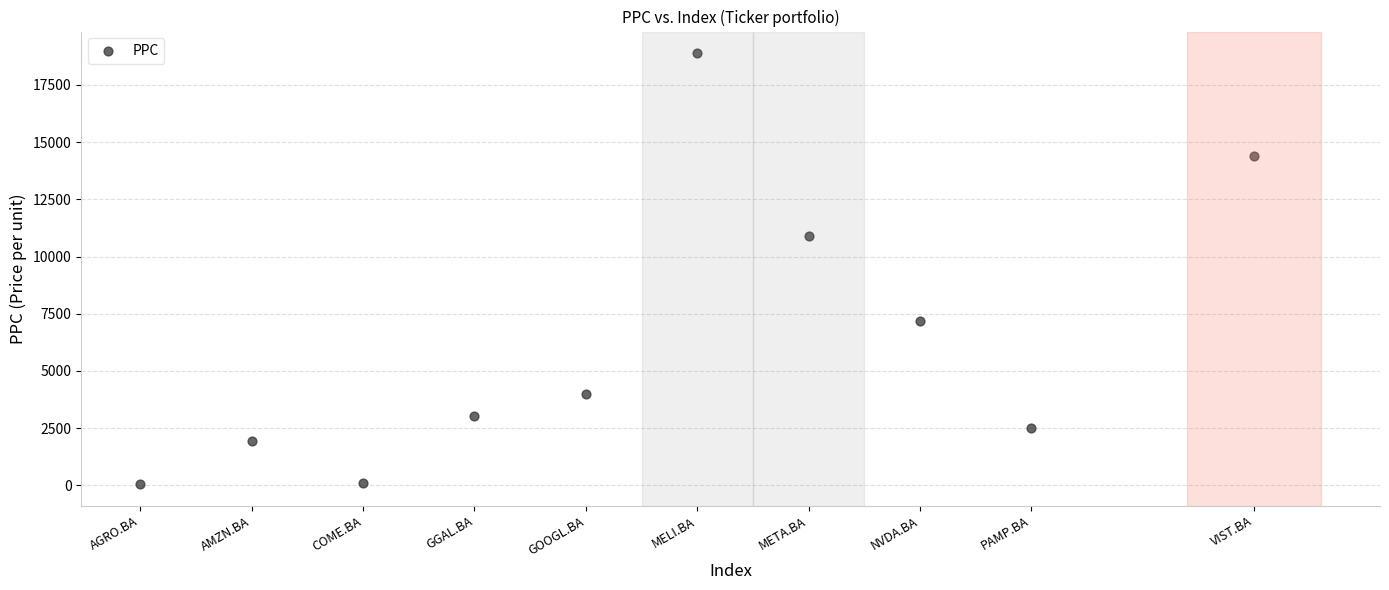

What Y value in the scatter plot is closest to 9475?

10900.0